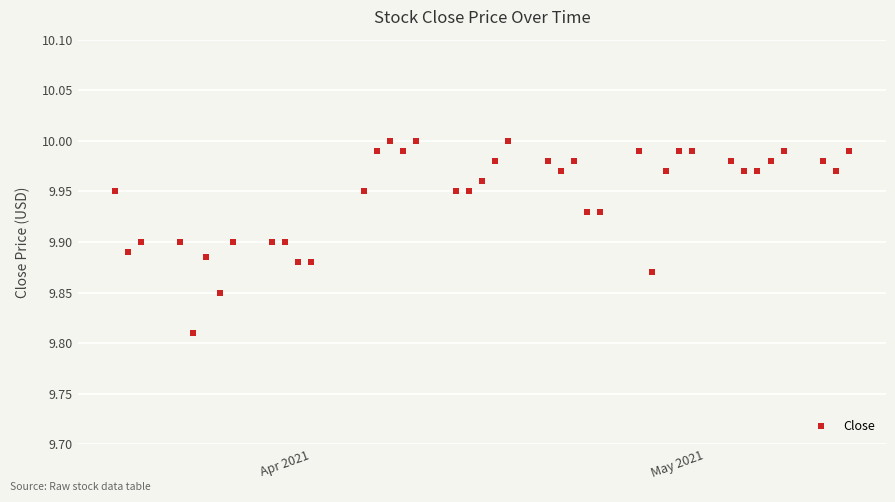

What is the sum of all values?

397.8